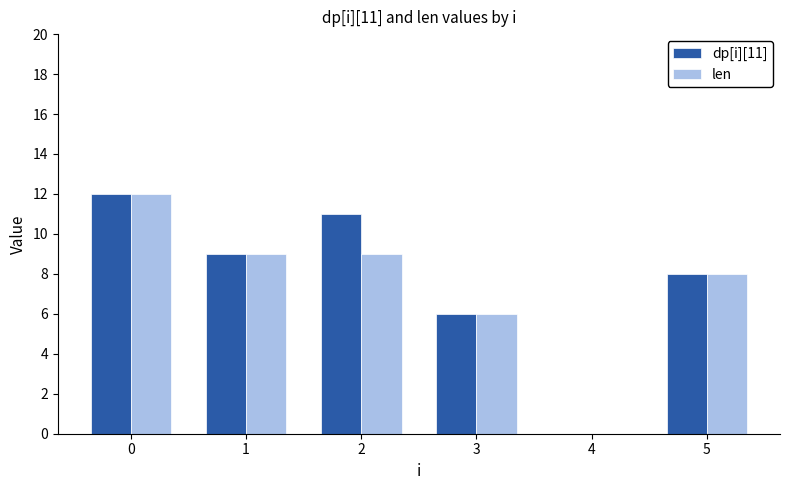

What is the total value across all series at 2?

20